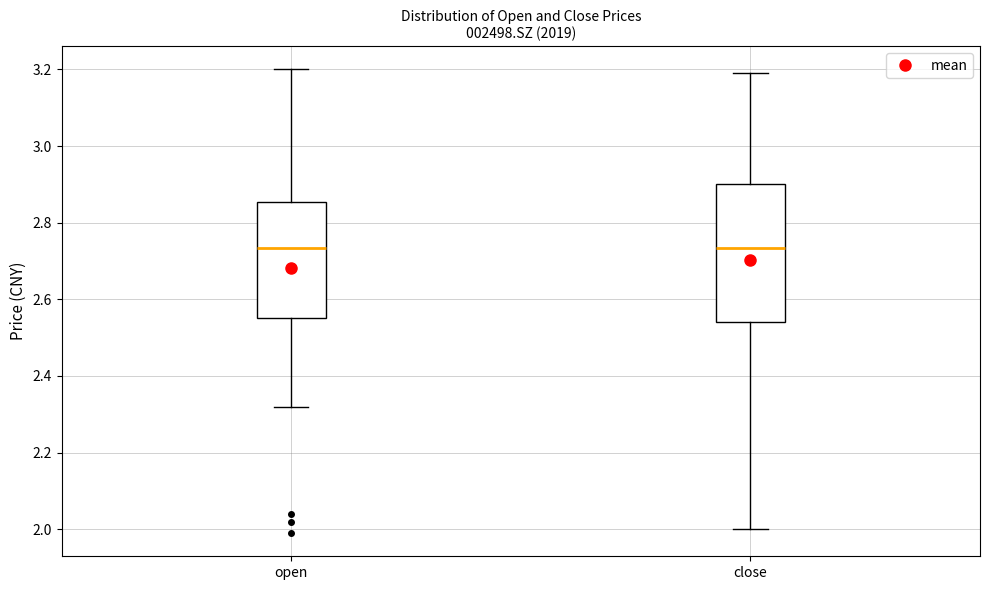

Reading left to right, read every box against the y-axis: the position of its median line, the range the box covers, and the ends of its whiskers. The values are not printed on the chart, so give them approximately, as read against the axis.

open: median 2.74, box 2.56 to 2.86, whiskers 2.32 to 3.20
close: median 2.74, box 2.54 to 2.90, whiskers 2.00 to 3.20